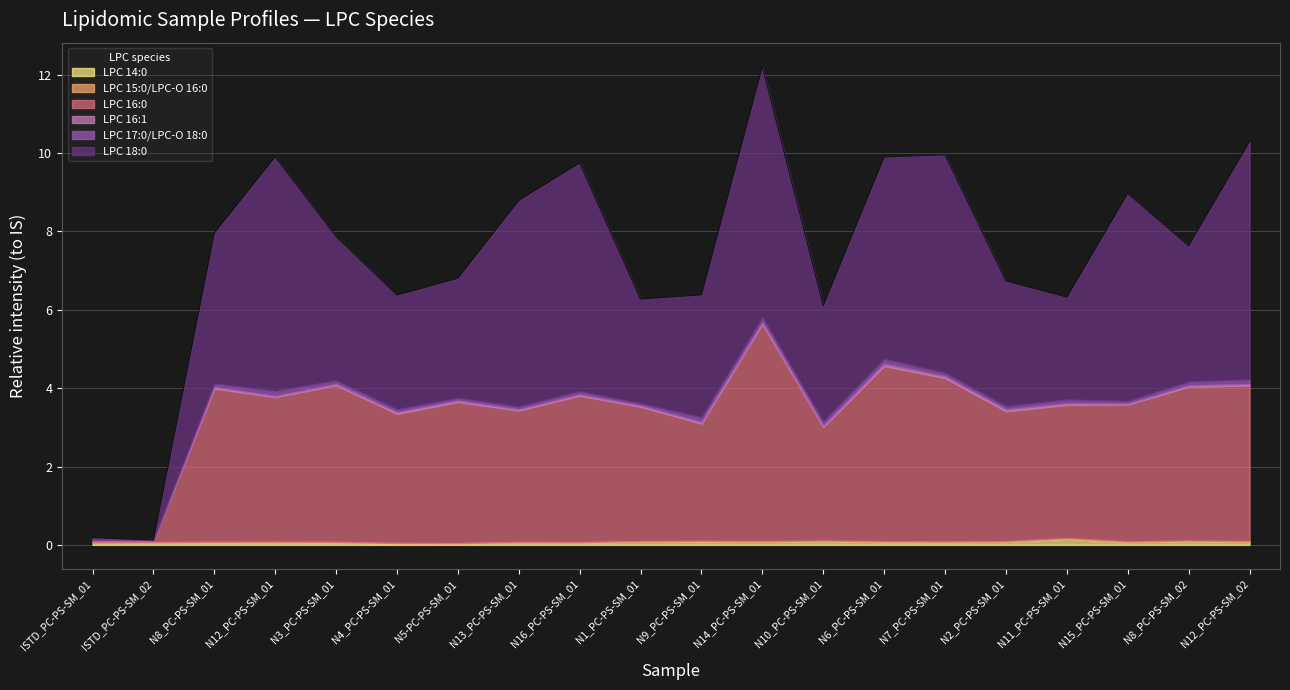

At how many categories does at least one series exceed 5?

8